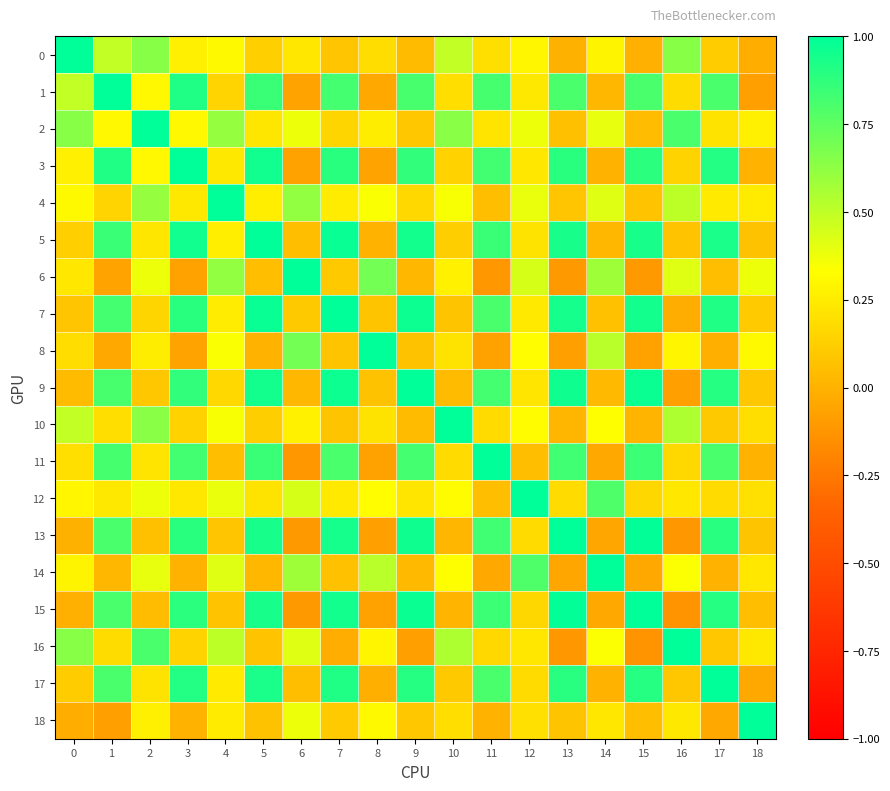

Count the number of categories in the chart.

19